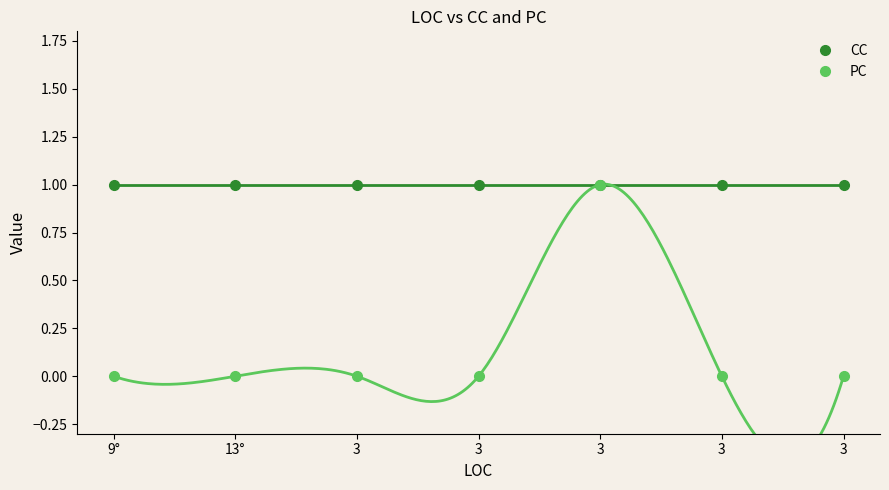

Which has a higher value, 13° or 3?

13°